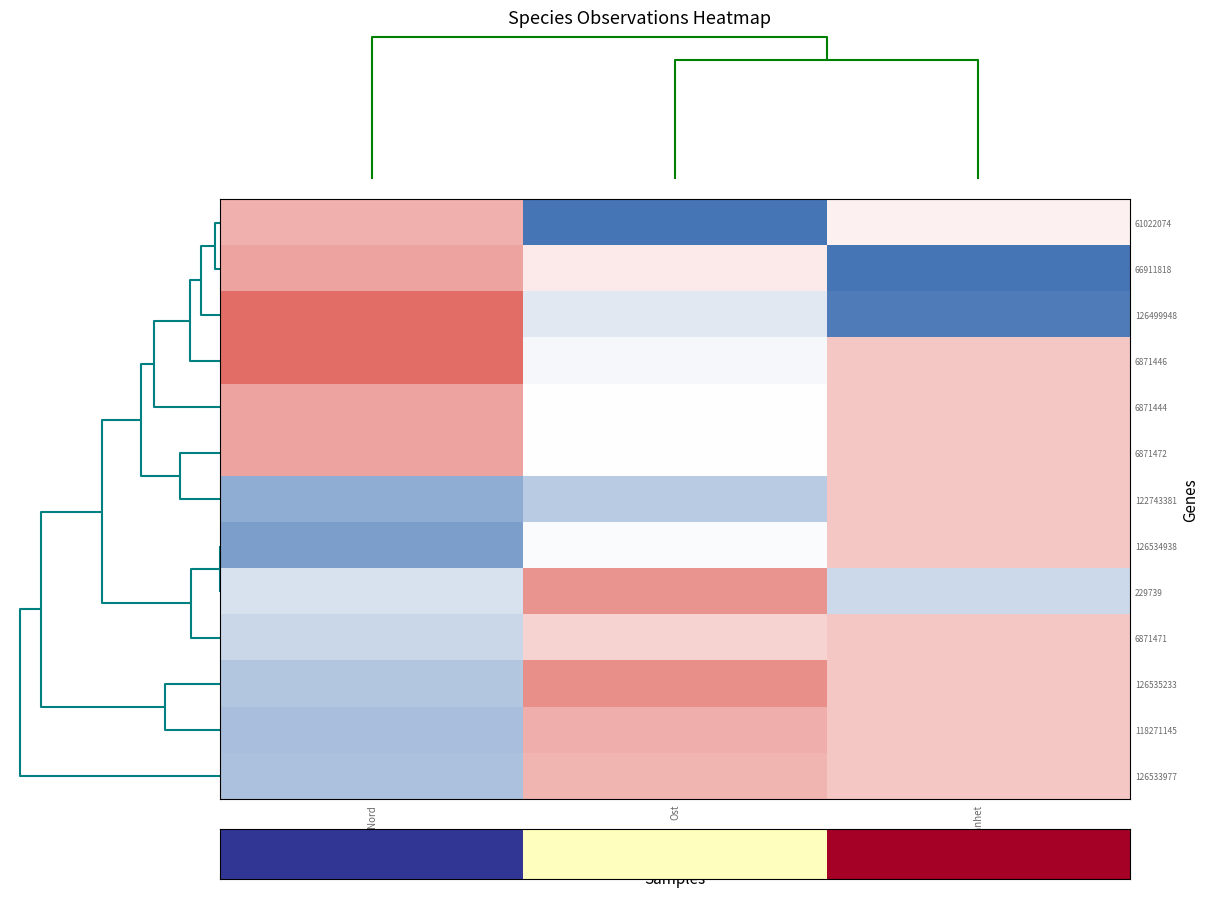

What is the minimum value shown in the chart?

-1.4